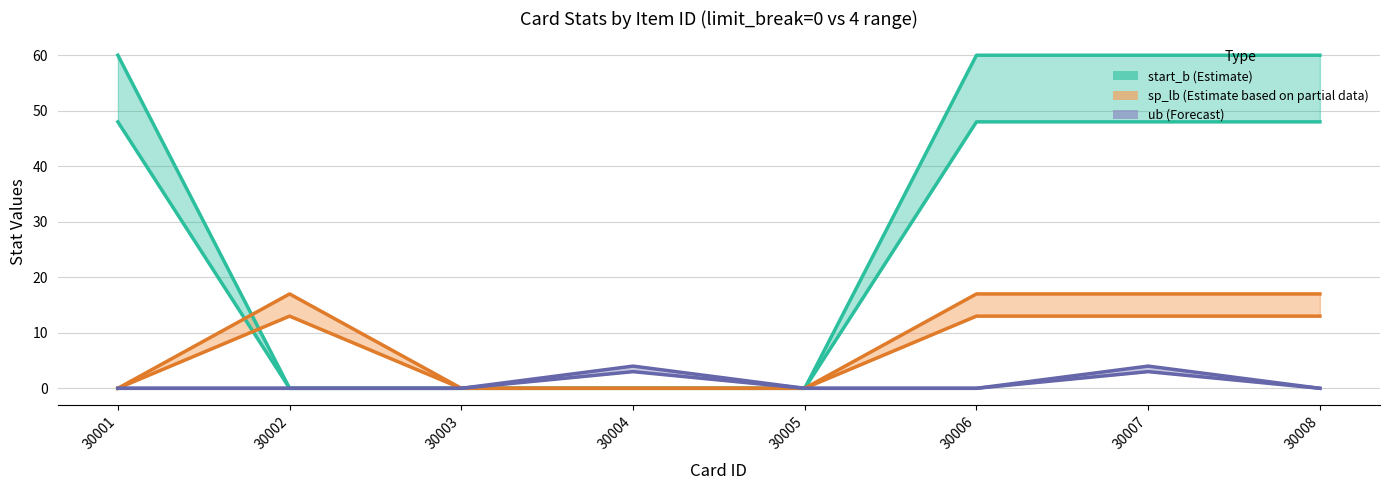

The start_b (Estimate) series shows 28 at 30007. True or false?

False